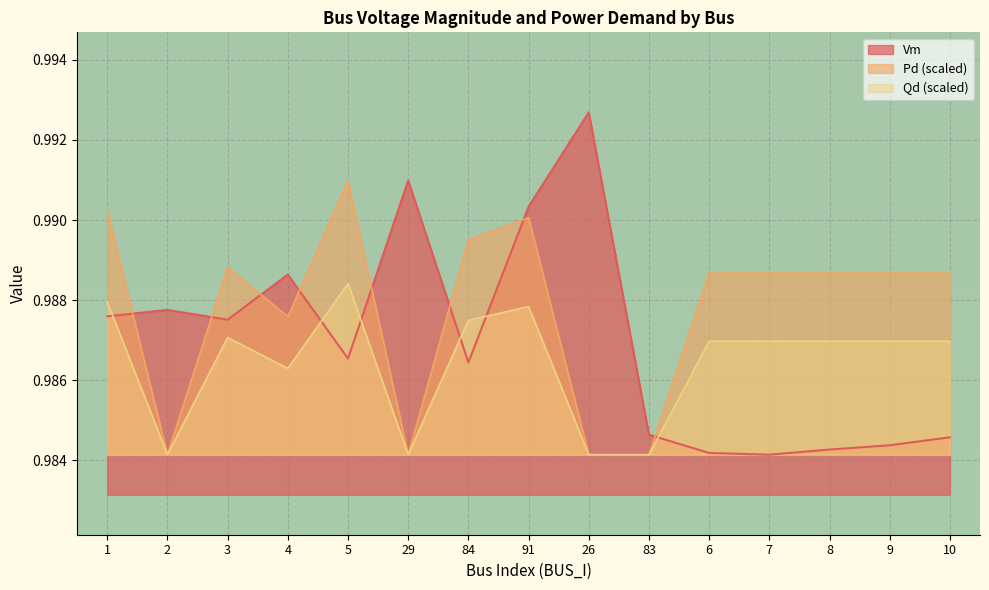

List the series in order of their peak value, lowest first.

Qd (scaled), Pd (scaled), Vm